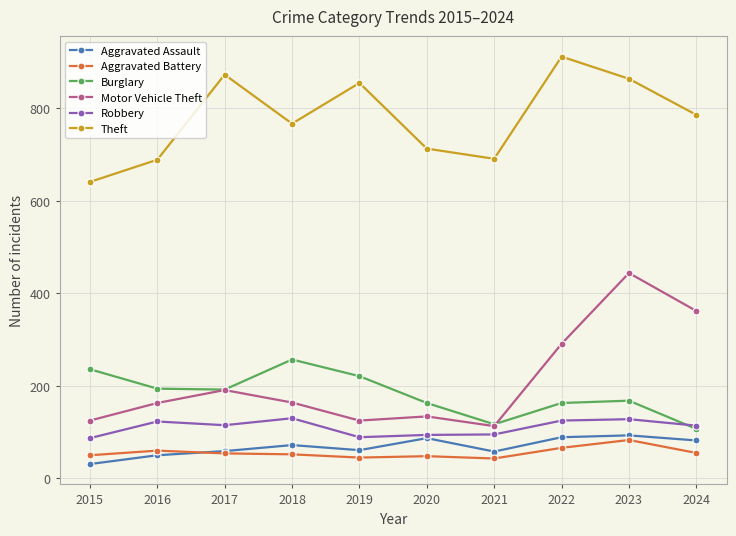

How many times do Robbery and Burglary cross each other?

1